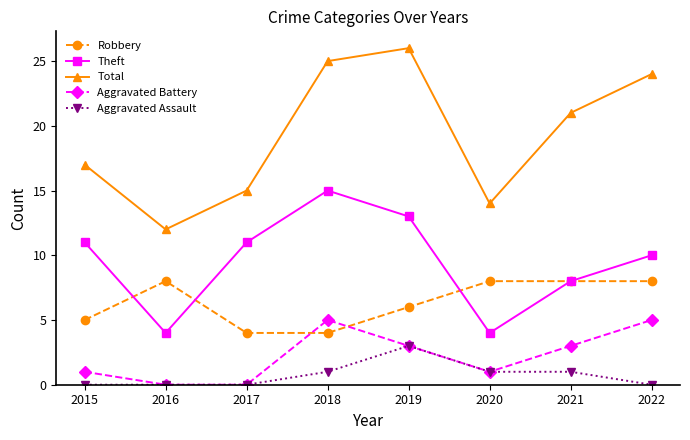

Reading left to right, list all the values displayed in this chart.

Robbery: 2015=5	2016=8	2017=4	2018=4	2019=6	2020=8	2021=8	2022=8
Theft: 2015=11	2016=4	2017=11	2018=15	2019=13	2020=4	2021=8	2022=10
Total: 2015=17	2016=12	2017=15	2018=25	2019=26	2020=14	2021=21	2022=24
Aggravated Battery: 2015=1	2016=0	2017=0	2018=5	2019=3	2020=1	2021=3	2022=5
Aggravated Assault: 2015=0	2016=0	2017=0	2018=1	2019=3	2020=1	2021=1	2022=0